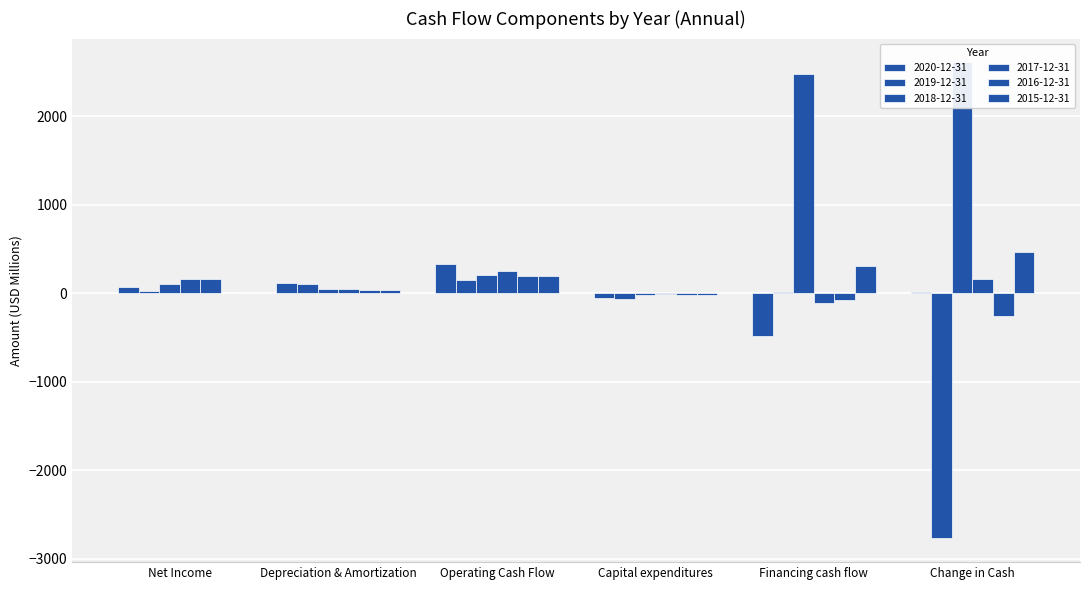

How many bars are there in each group?

6